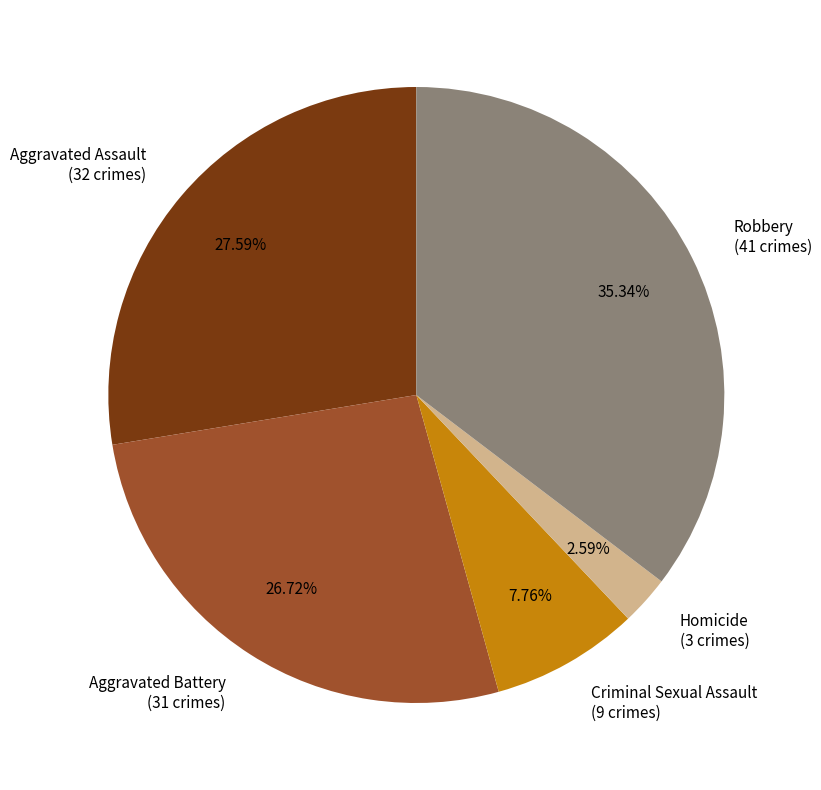

Which slice is the smallest?

Homicide